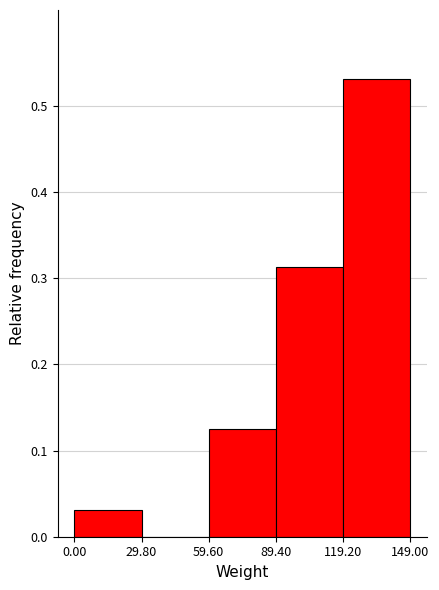

Reading left to right, list every bar in this chart as the range it spans on the x-axis followed by its height. The values are not printed on the chart, so give them approximately, as read against the axis.

0.00 to 29.80: 0.03
29.80 to 59.60: 0
59.60 to 89.40: 0.13
89.40 to 119.20: 0.31
119.20 to 149.00: 0.53